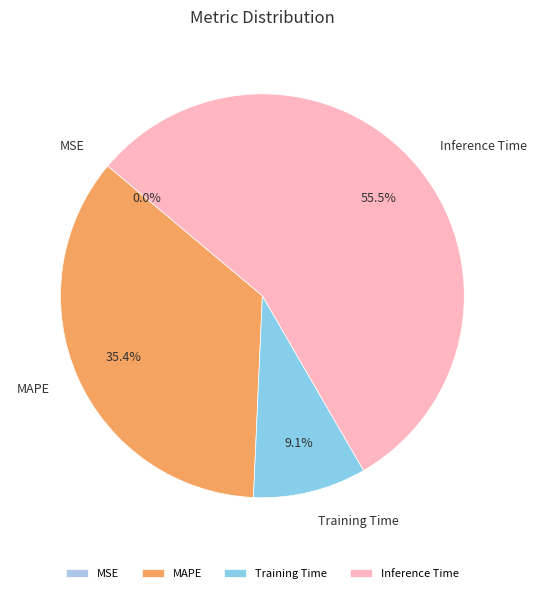

To the nearest percent, what portion does MAPE represent?

35%